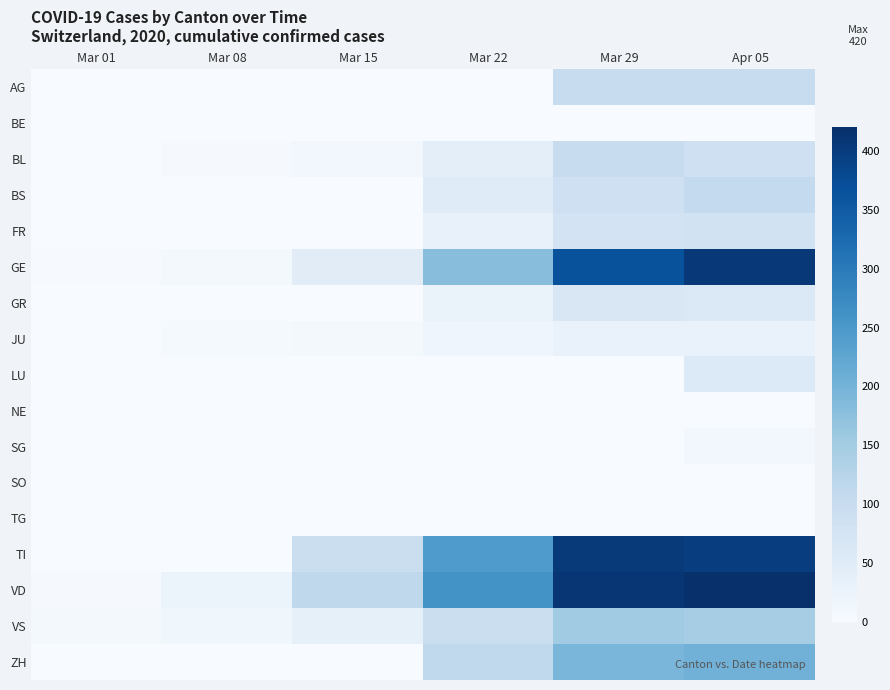

At how many categories does at least one series exceed 304?

2